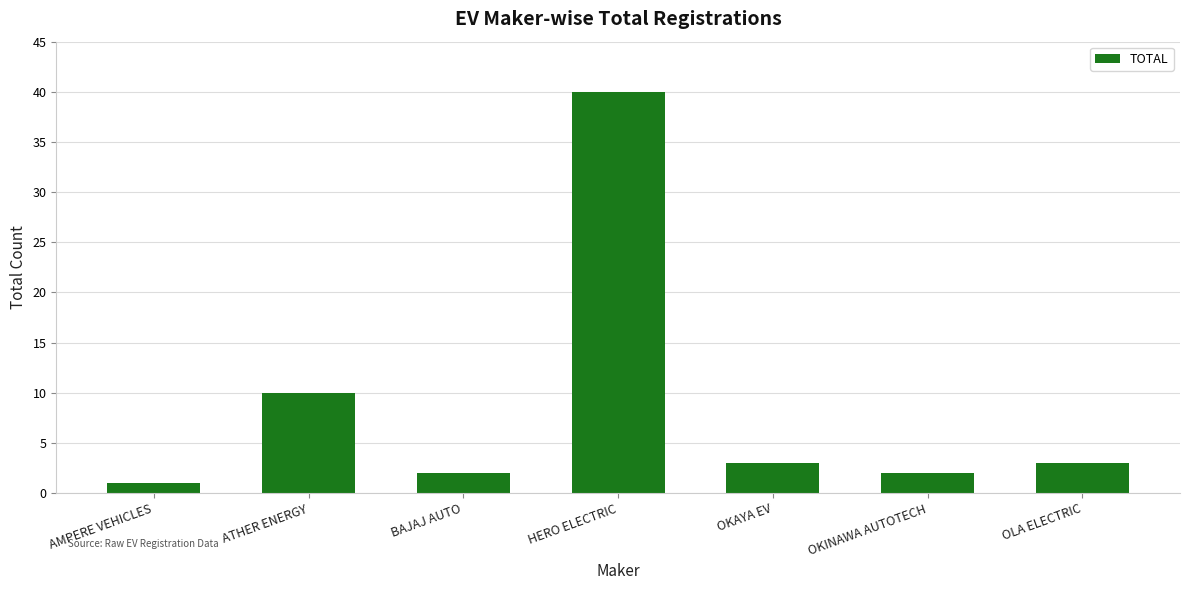

The chart shows a value of 14 at ATHER ENERGY. True or false?

False